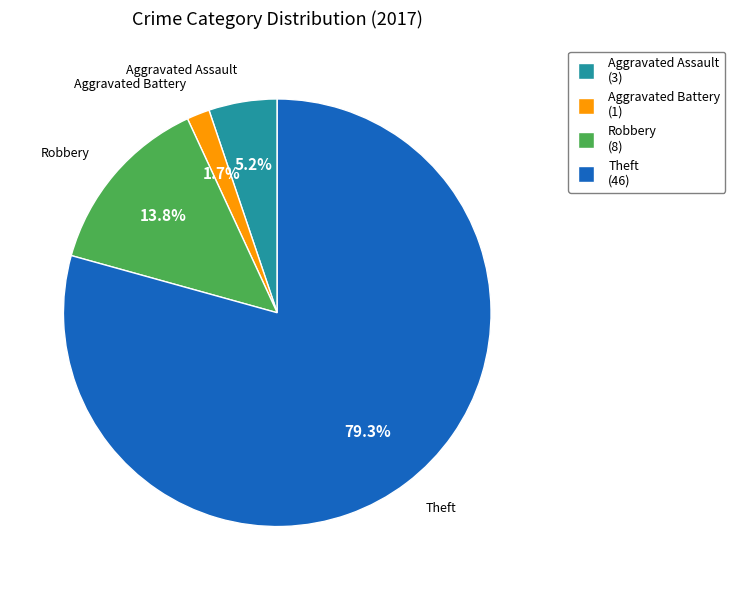

Count the number of slices in the pie.

4